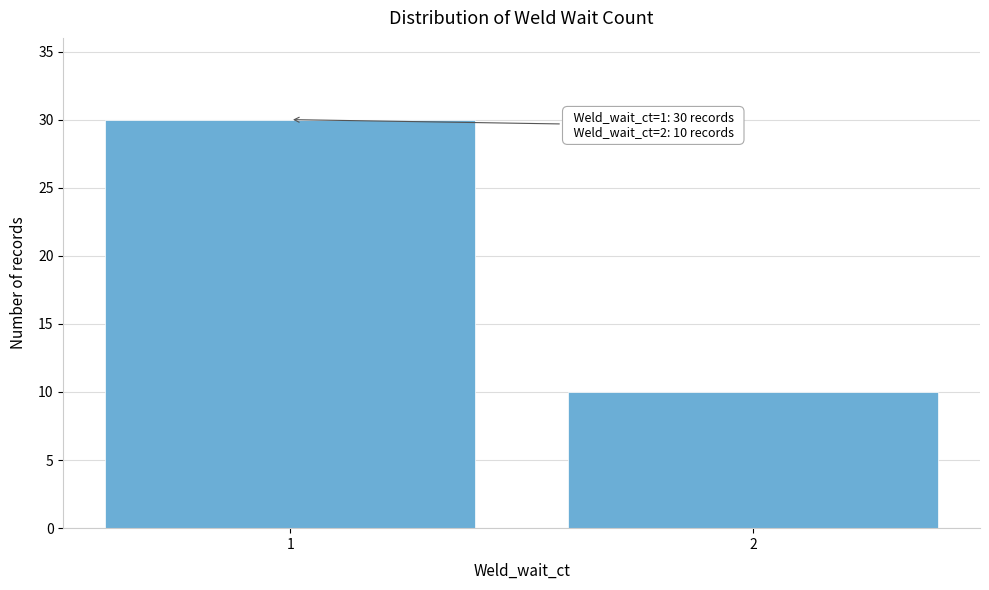

Reading right to left, list all the values displayed in this chart.

2=10	1=30